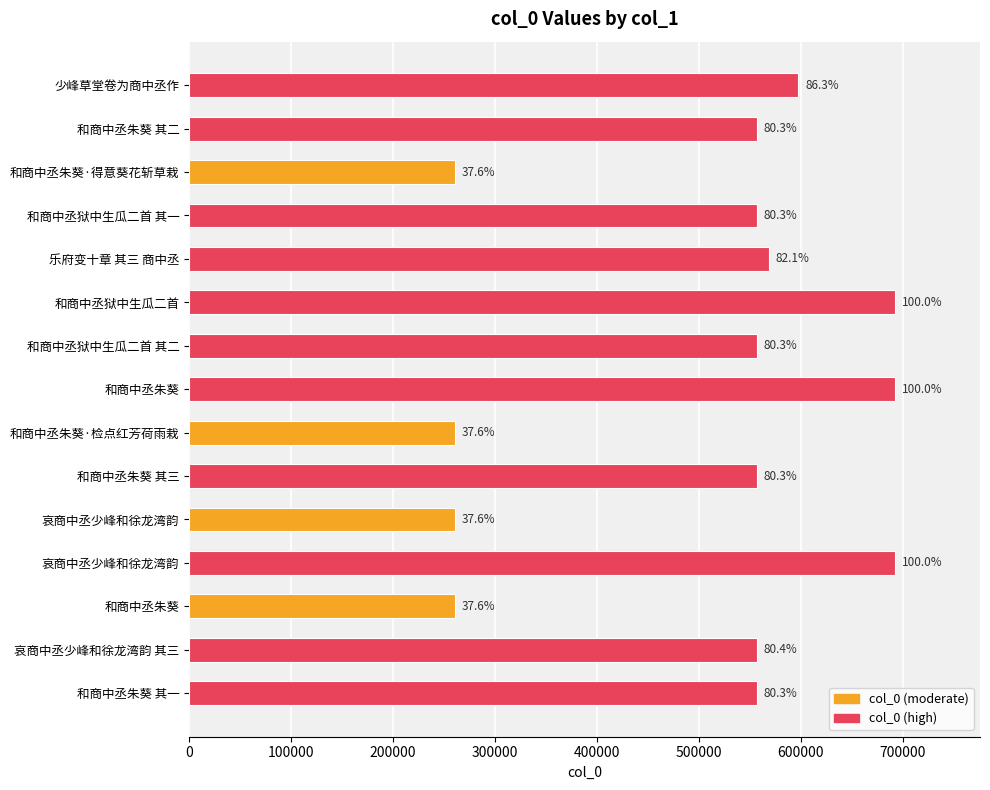

How many bars are there in total?

15